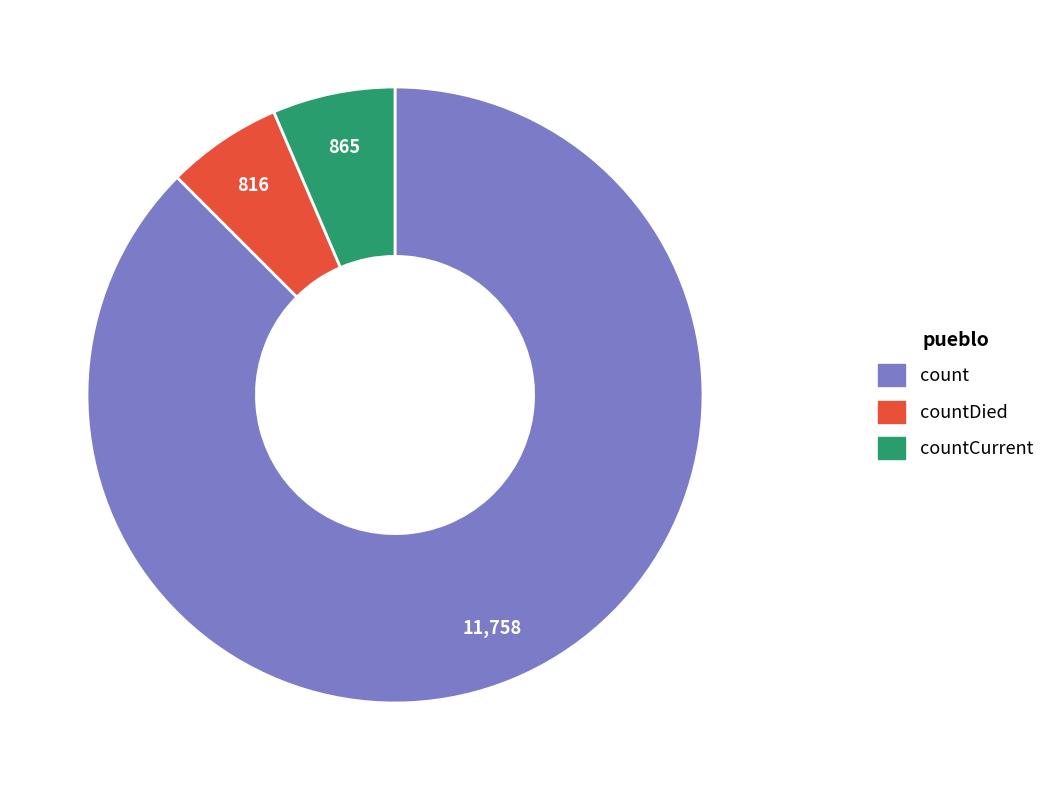

Is there a majority slice in this chart?

Yes